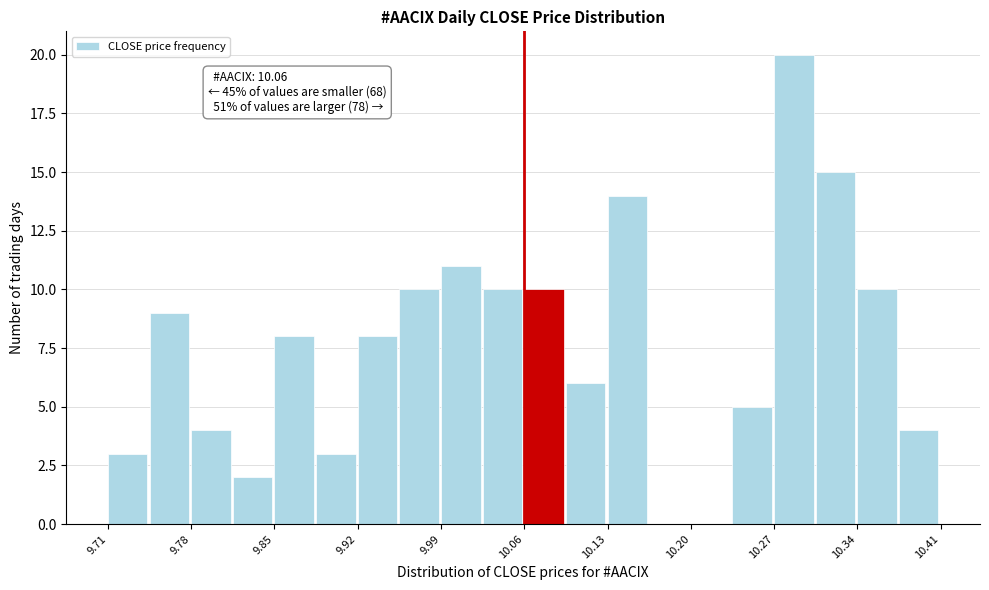

Around what value on the x-axis is the tallest bar? Give the approximate position of its centre, as read against the axis.

10.29